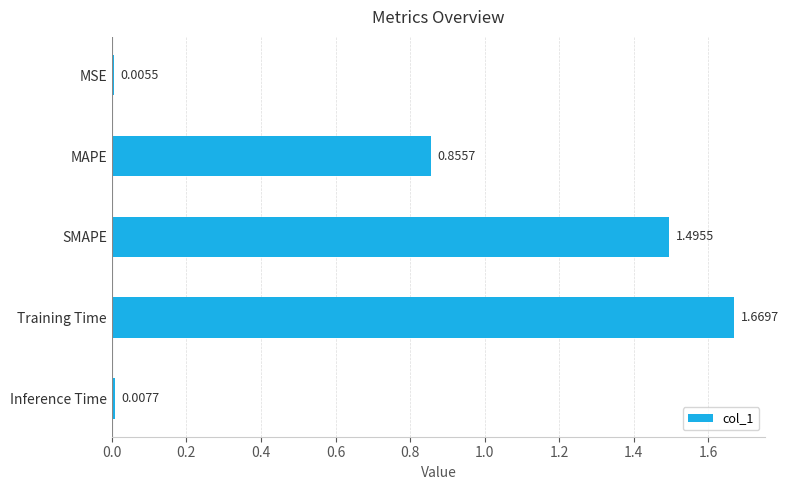

List the labels in order of value, largest first.

Training Time, SMAPE, MAPE, Inference Time, MSE